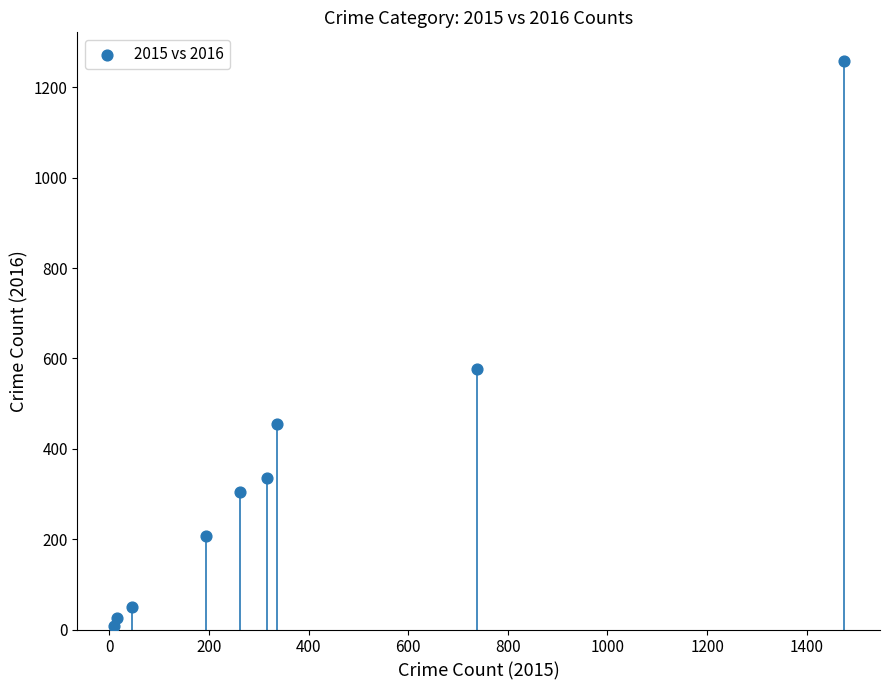

What Y value in the scatter plot is closest to 633?

576